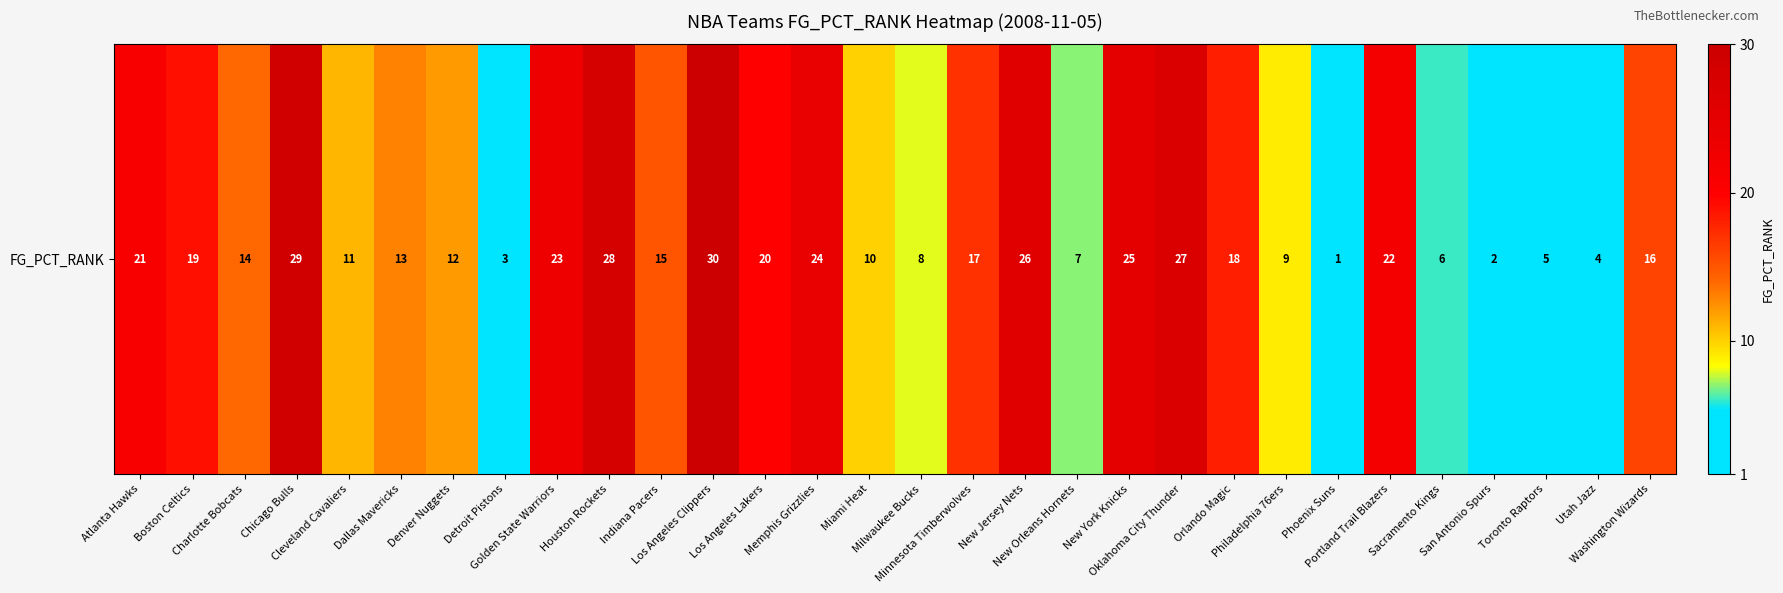

What is the difference between the maximum and second lowest values?

28